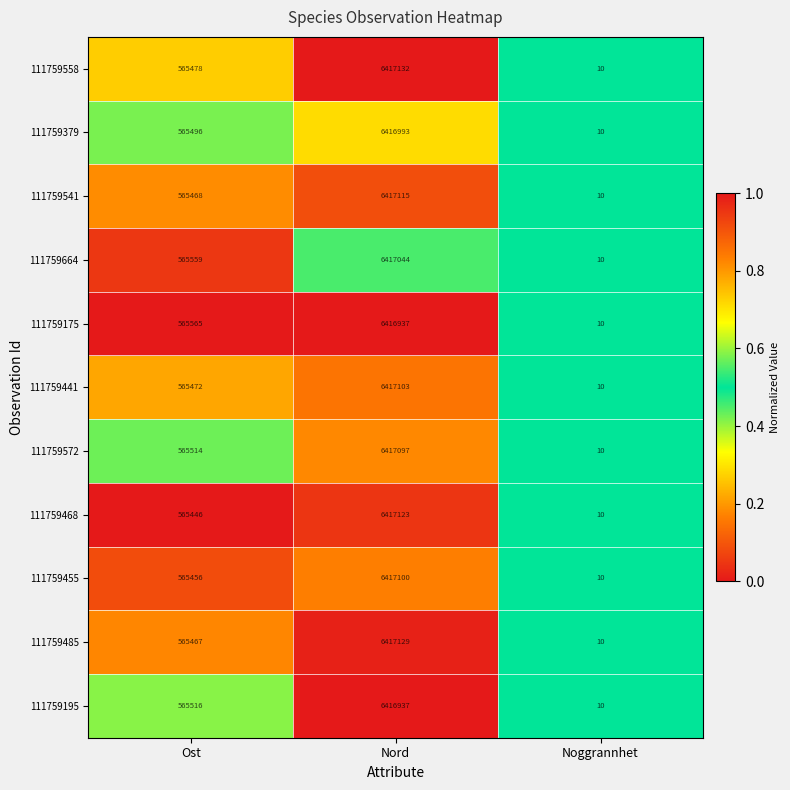

List the labels in order of 111759468 value, largest first.

Nord, Ost, Noggrannhet